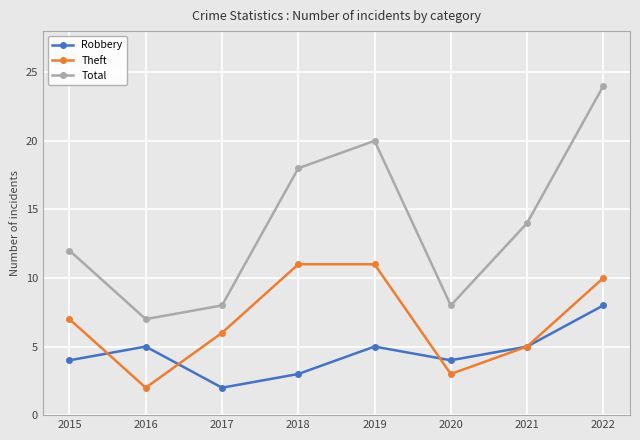

True or false: Theft and Total intersect in this chart.

False